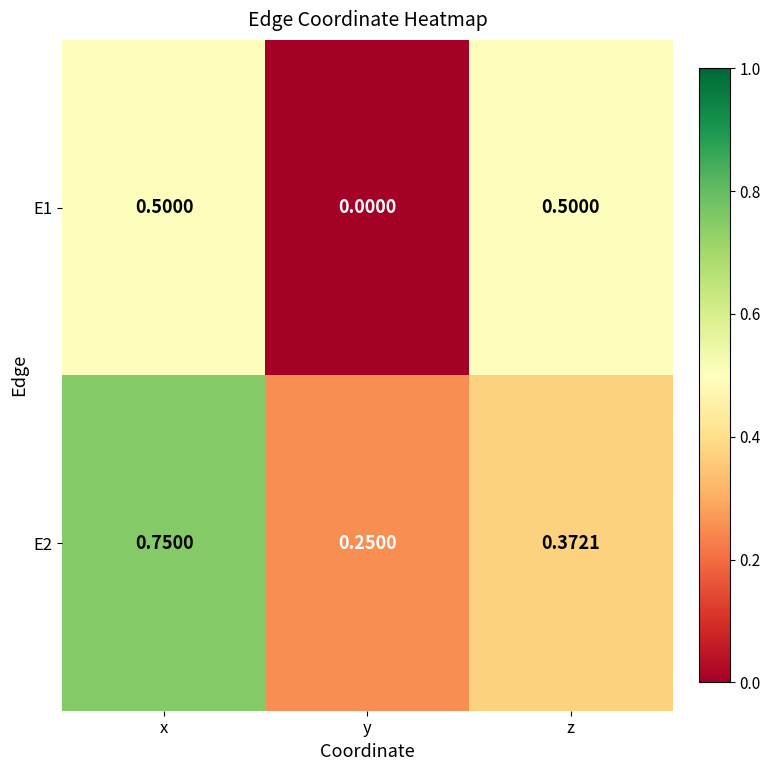

Where is E1 nearest to the value 0?

y